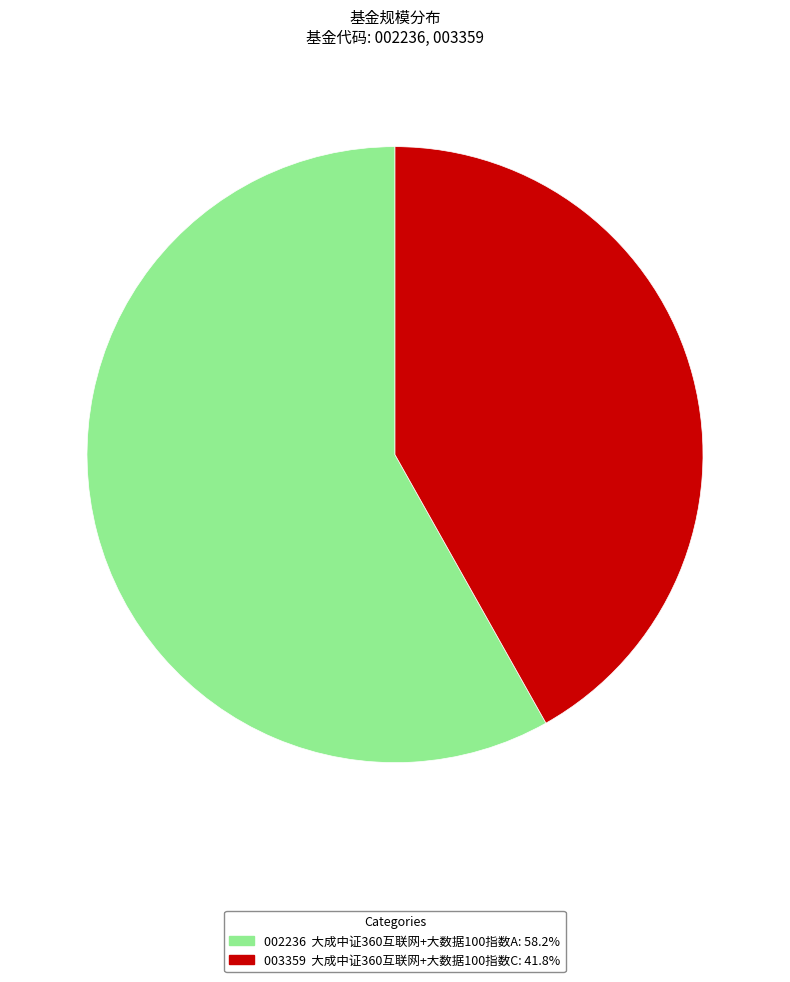

Is there a majority slice in this chart?

Yes